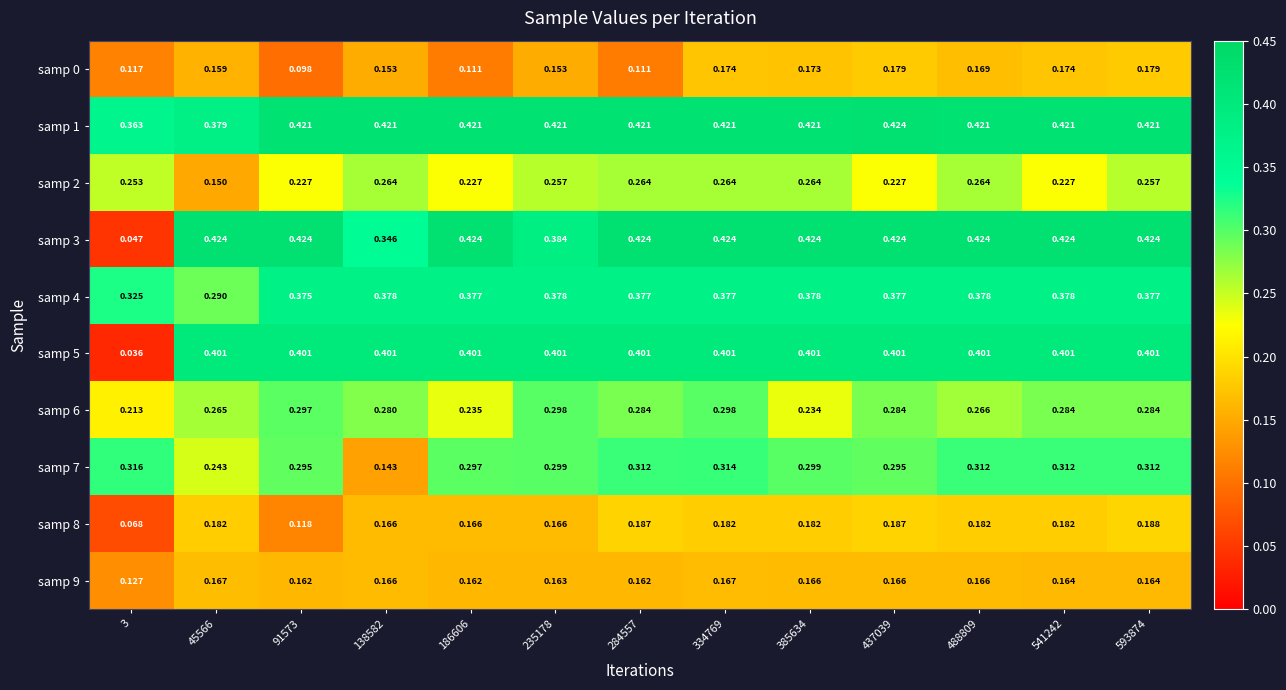

At how many categories does at least one series exceed 0?

13